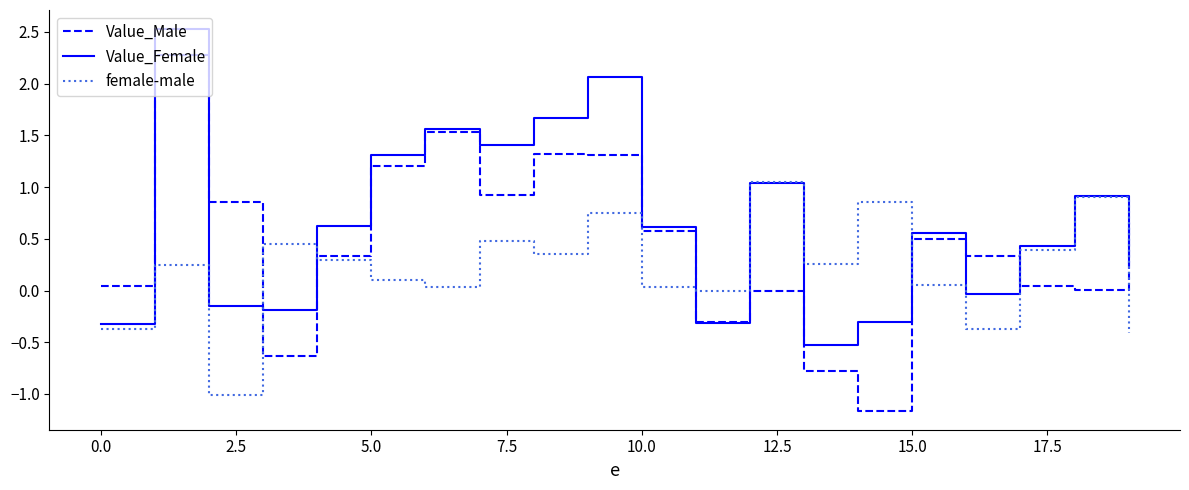

What is the maximum value for Value_Female?

2.5